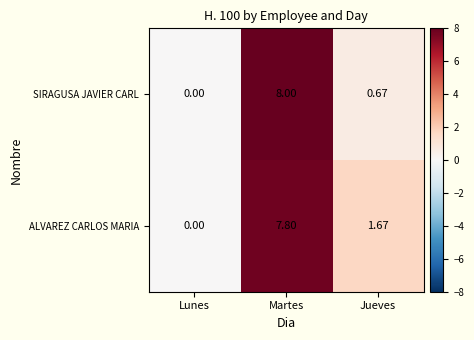

Which series changed the most between Lunes and Martes?

SIRAGUSA JAVIER CARL